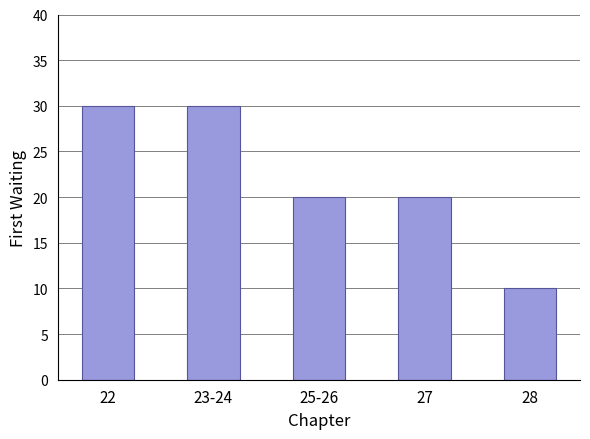

Does the chart contain any negative values?

No